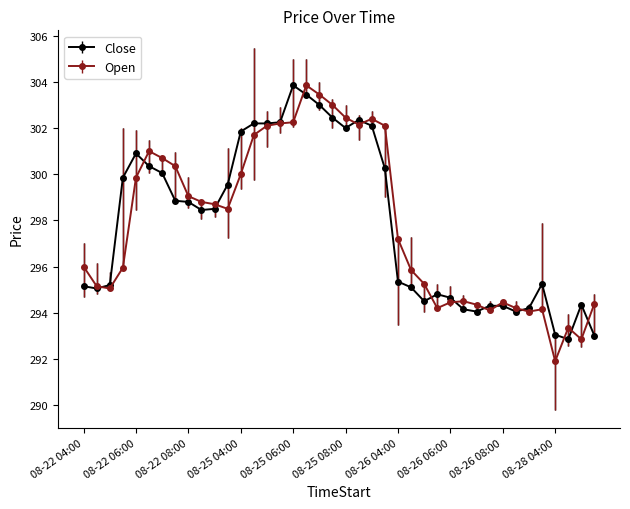

True or false: Open has more than 1 interior local peaks.

True